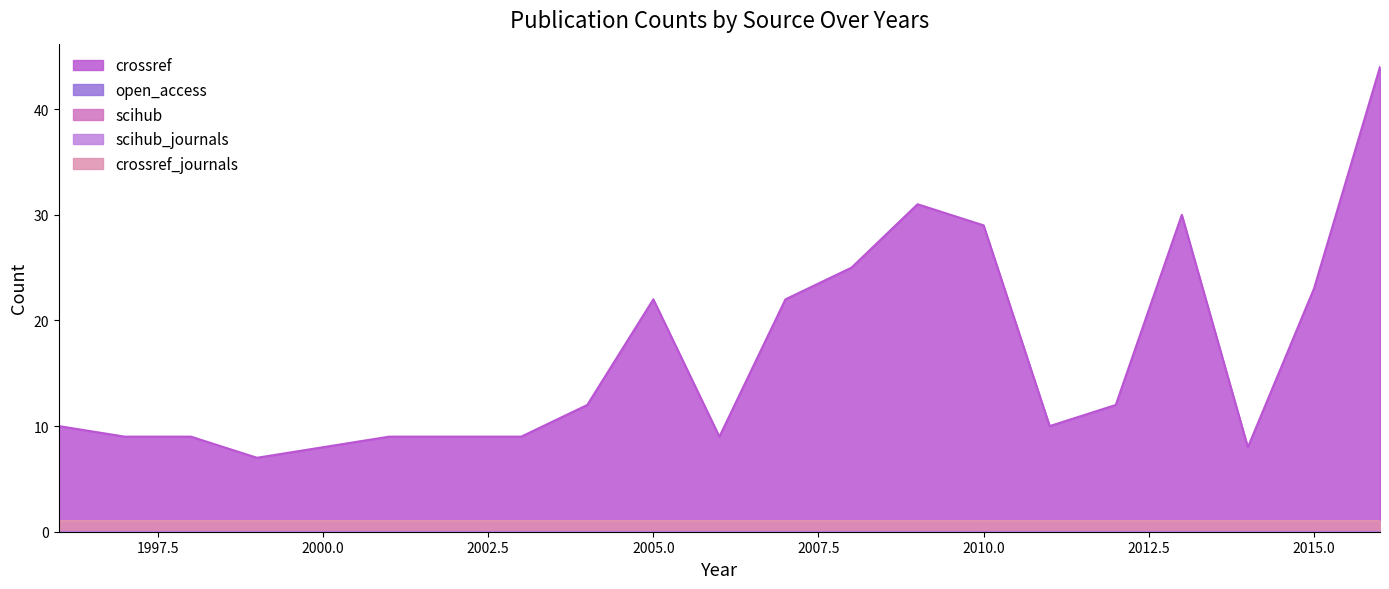

The scihub series shows 0 at 2011. True or false?

True